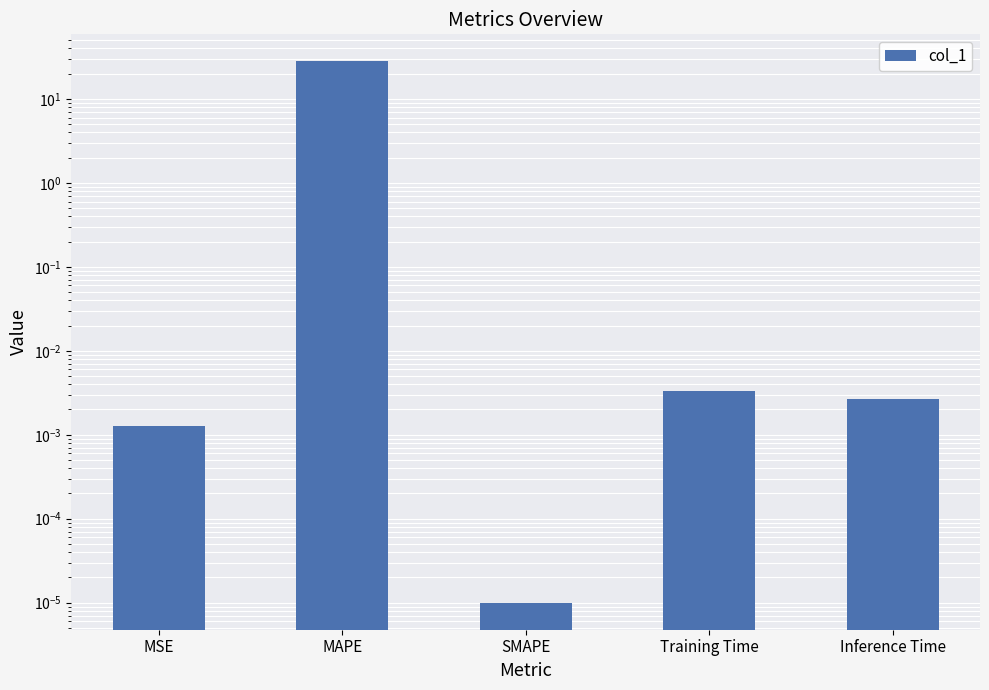

Rank the categories by value from lowest to highest.

SMAPE, MSE, Inference Time, Training Time, MAPE